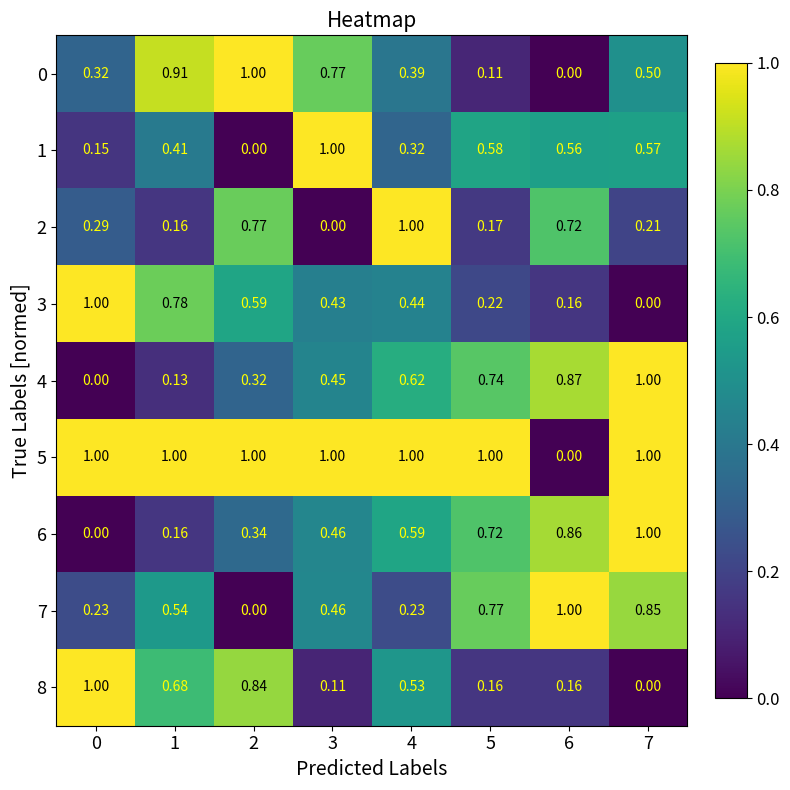

Is the value of 1 at 0 greater than the value of 0 at 5?

Yes